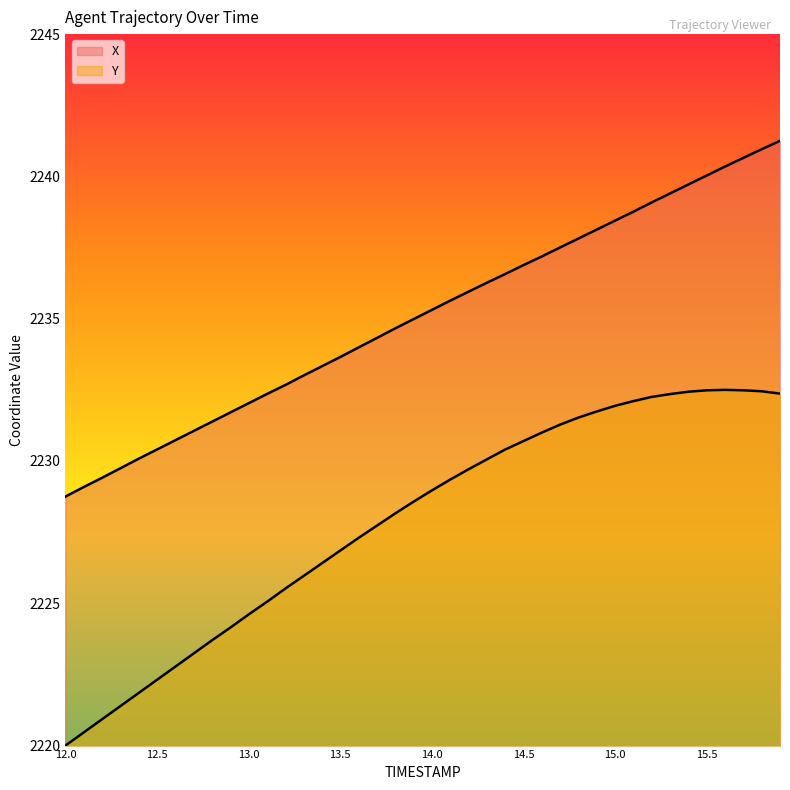

Reading left to right, list all the values displayed in this chart.

X: 2228.8	2229.1	2229.4	2229.7	2230.1	2230.4	2230.7	2231.1	2231.4	2231.7	2232.0	2232.4	2232.7	2233.0	2233.3	2233.7	2234.0	2234.3	2234.7	2235.0	2235.3	2235.6	2235.9	2236.3	2236.6	2236.9	2237.2	2237.5	2237.8	2238.1	2238.4	2238.8	2239.1	2239.4	2239.7	2240.0	2240.3	2240.7	2241.0	2241.2
Y: 2220.0	2220.5	2220.9	2221.4	2221.8	2222.3	2222.8	2223.2	2223.7	2224.1	2224.6	2225.1	2225.5	2226.0	2226.4	2226.9	2227.3	2227.7	2228.2	2228.6	2229.0	2229.3	2229.7	2230.1	2230.4	2230.7	2231.0	2231.3	2231.5	2231.7	2231.9	2232.1	2232.3	2232.4	2232.4	2232.5	2232.5	2232.5	2232.5	2232.4